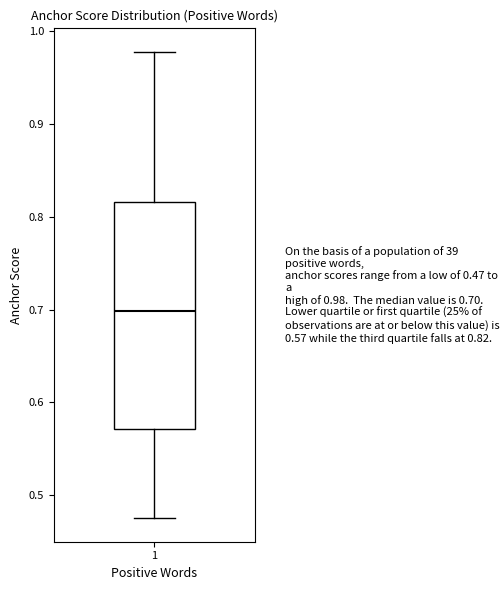

Transcribe this box plot: give where the median line is, the range the box spans, and where the two whiskers end, as read against the y-axis. The values are not printed on the chart, so give them approximately, as read against the axis.

median 0.70, box 0.57 to 0.82, whiskers 0.48 to 0.98